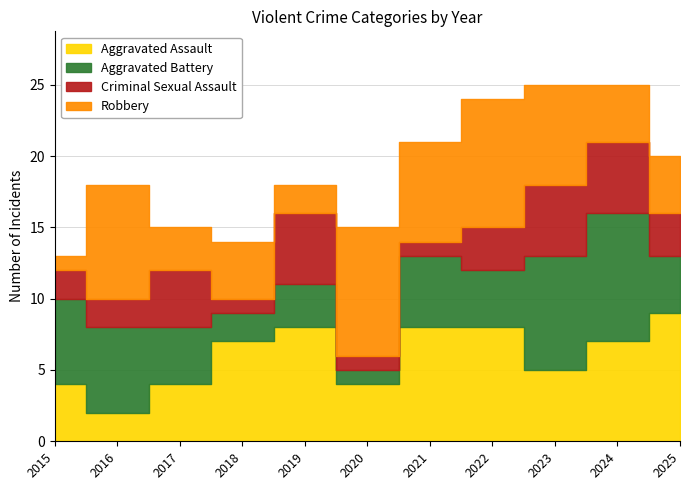

What is the sum of the Criminal Sexual Assault values at 2020 and 2015?

3